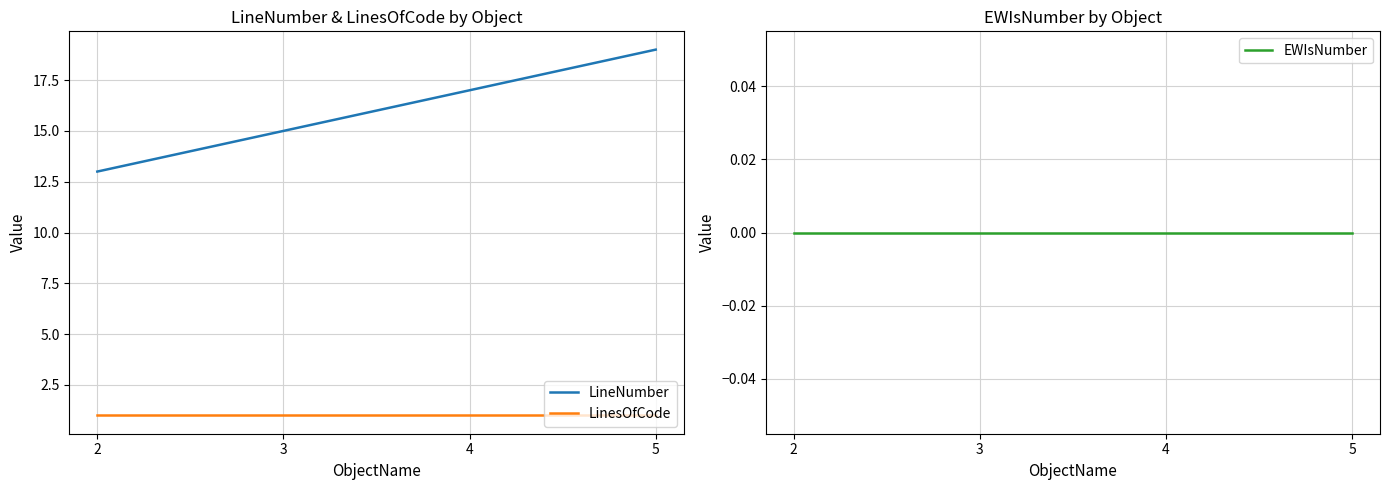

True or false: EWIsNumber and LinesOfCode intersect in this chart.

False